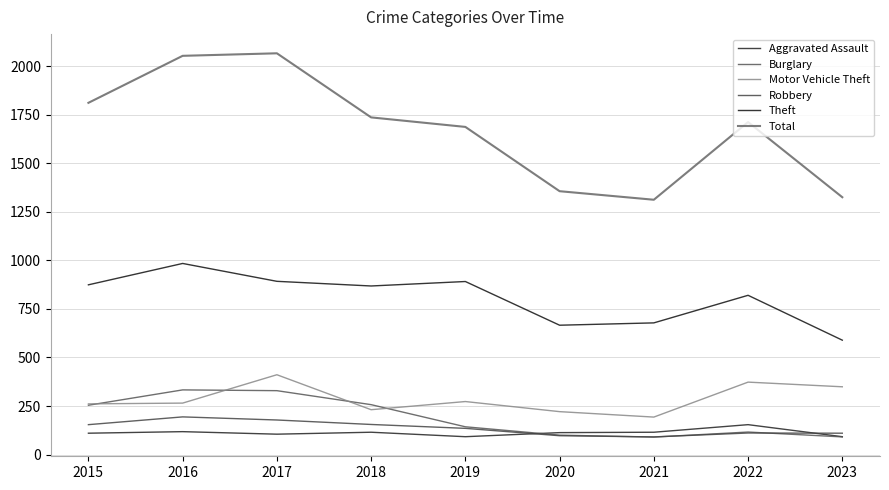

What is the value of the Motor Vehicle Theft point at the 4th from the left?

231